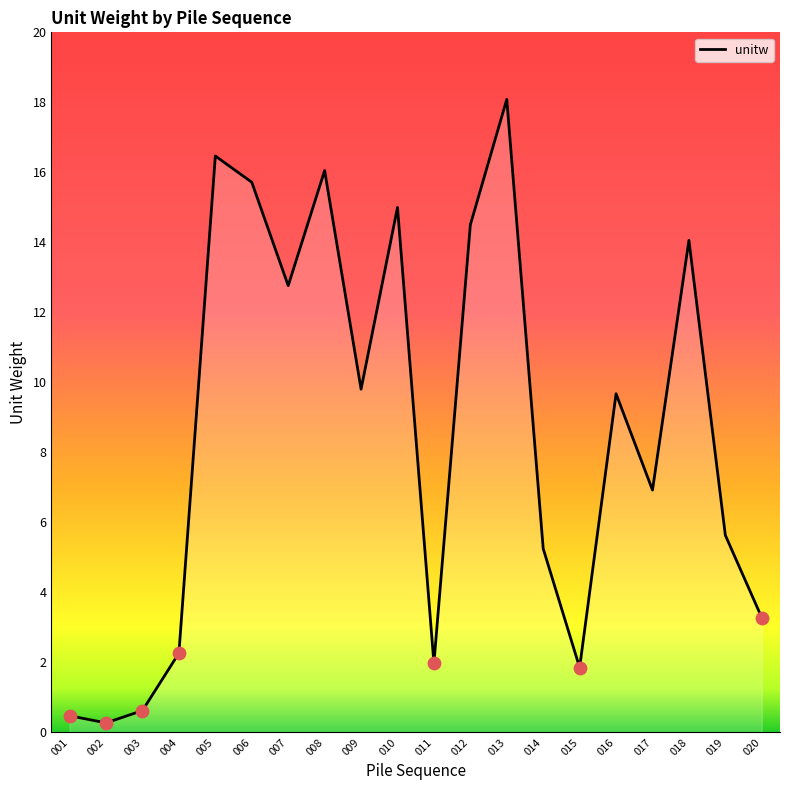

What is the change in value from 006 to 015?

-13.9